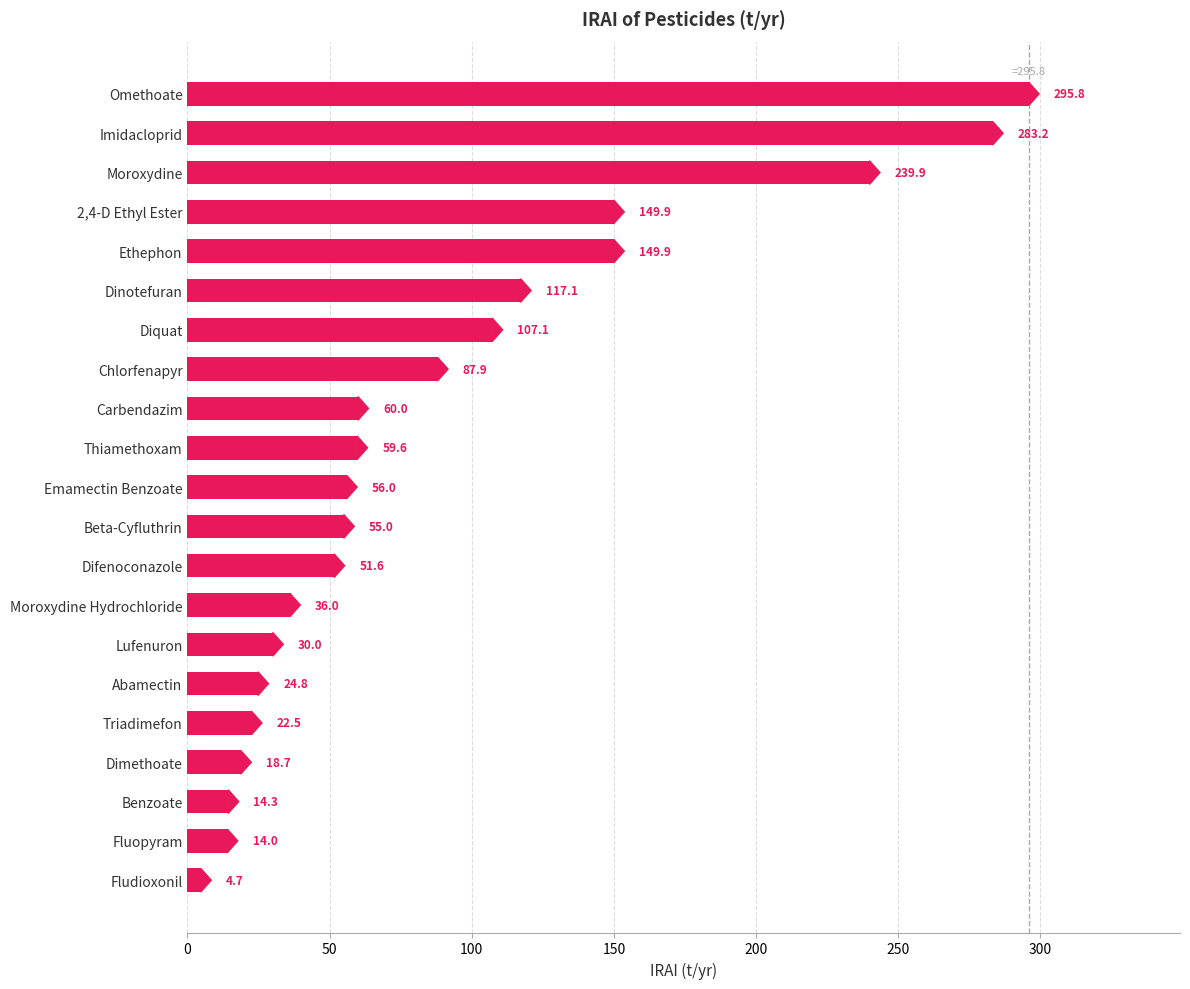

What is the label of the 6th bar from the bottom?

Abamectin